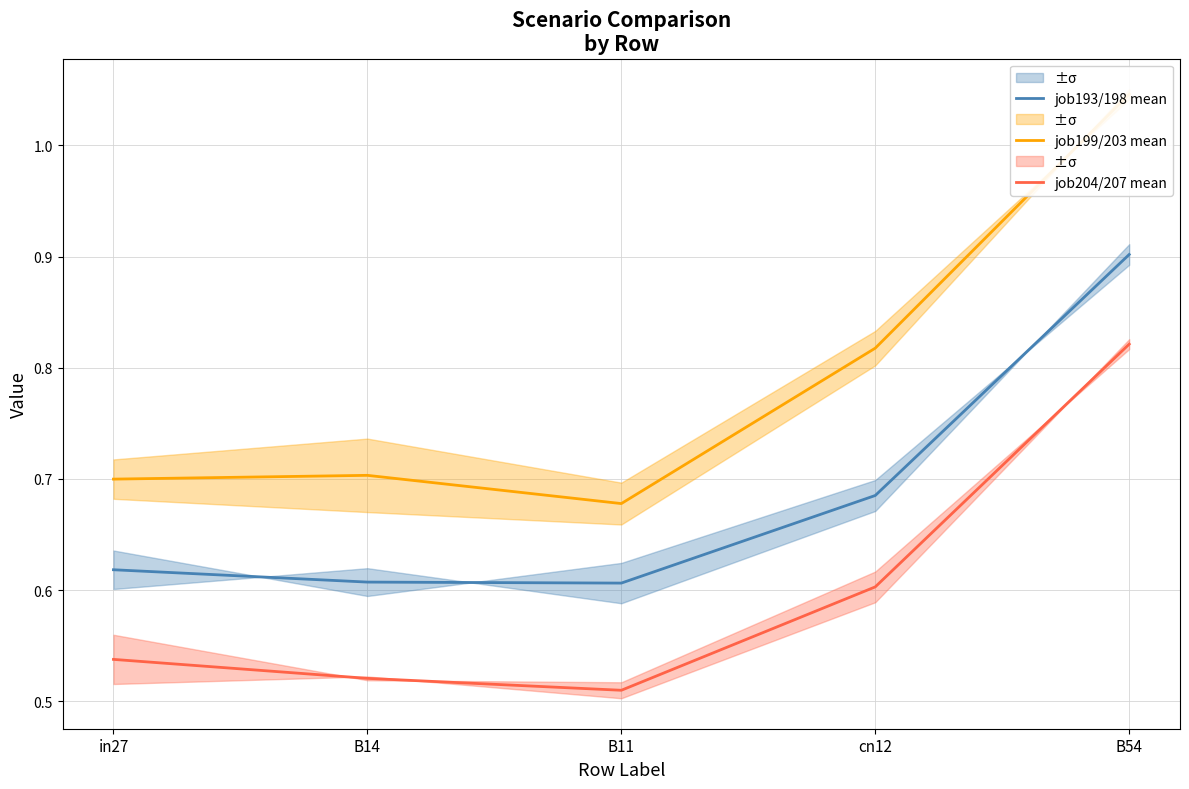

What is the total value across all series at in27?

1.9